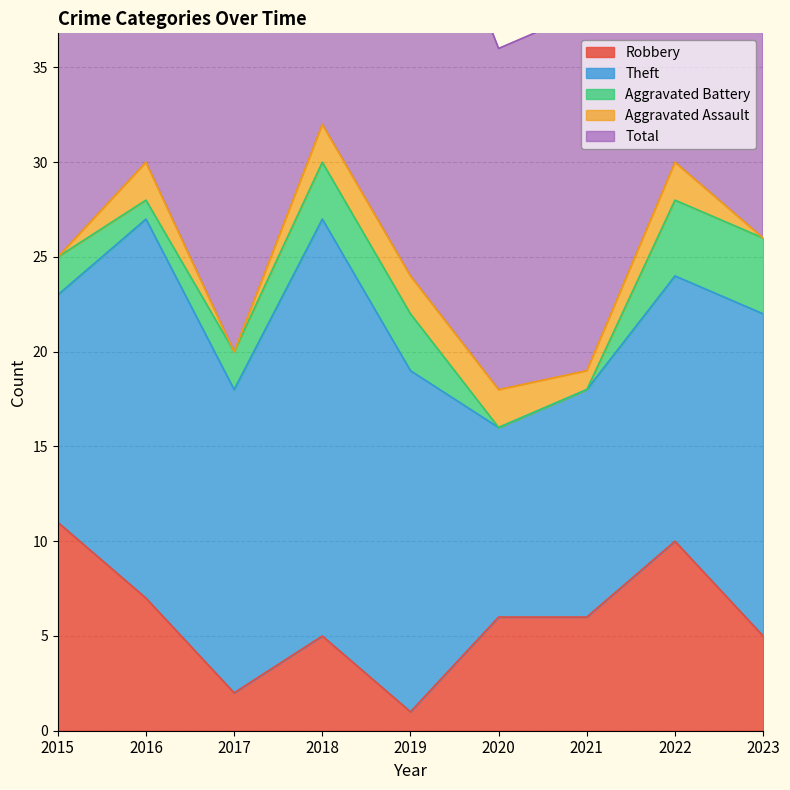

What is the value of the Robbery point at the 6th from the left?

6